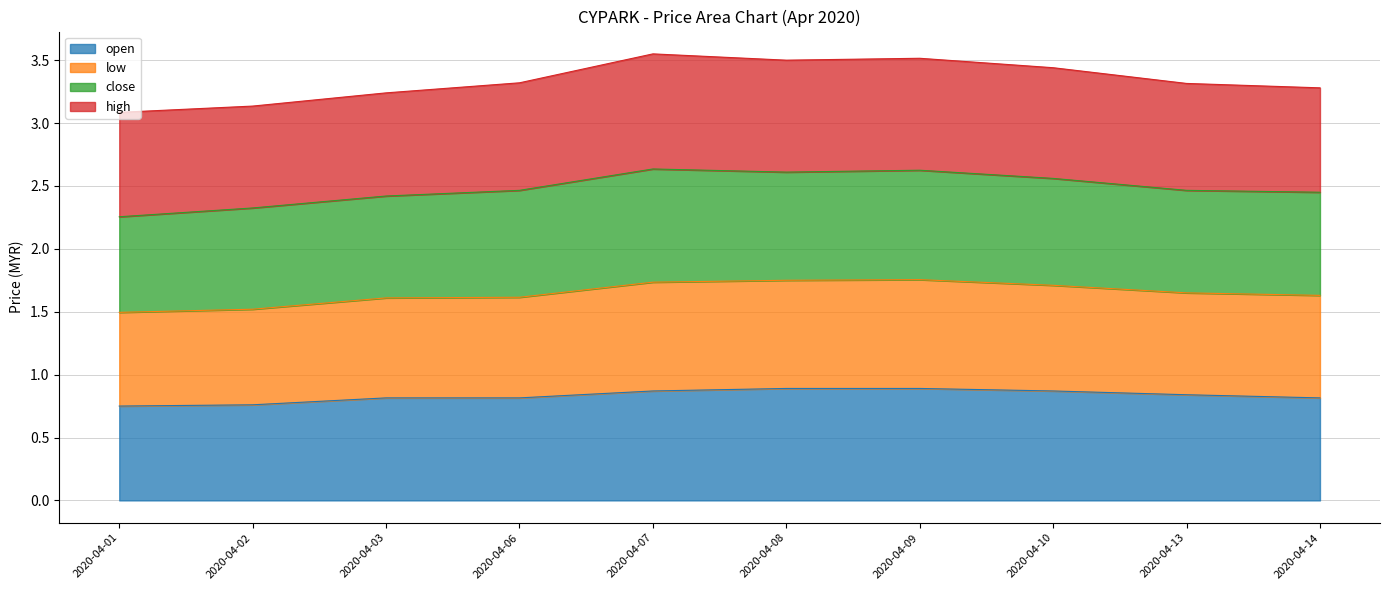

What is the value of the open point at the 1st from the left?

0.8